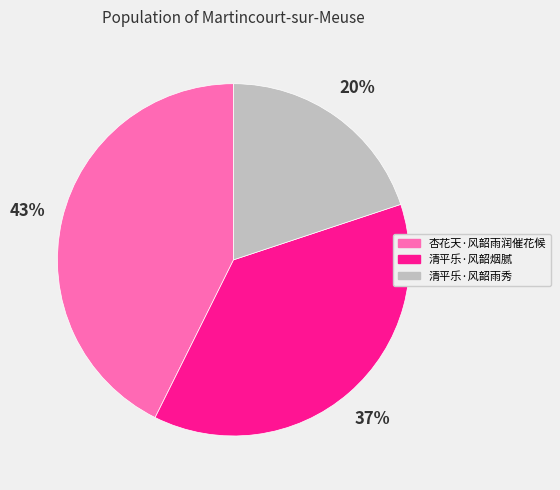

To the nearest percent, what percentage of the pie is 清平乐·风韶烟腻?

37%